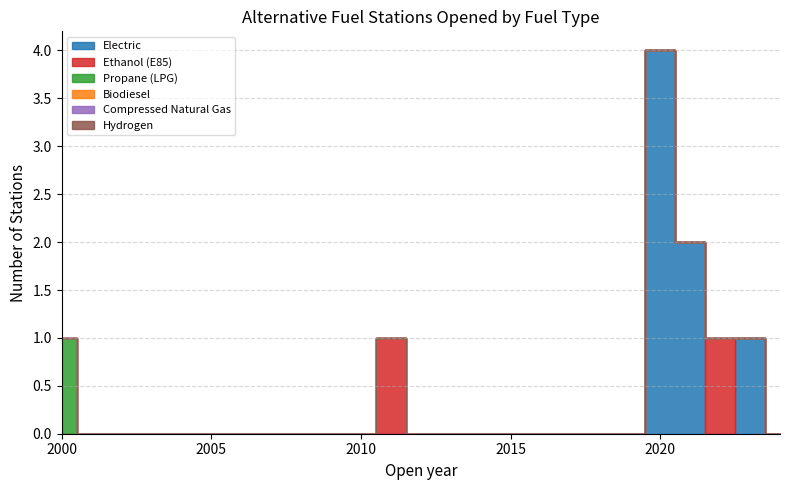

Is it true that Propane (LPG) equals 0 at 2006?

True